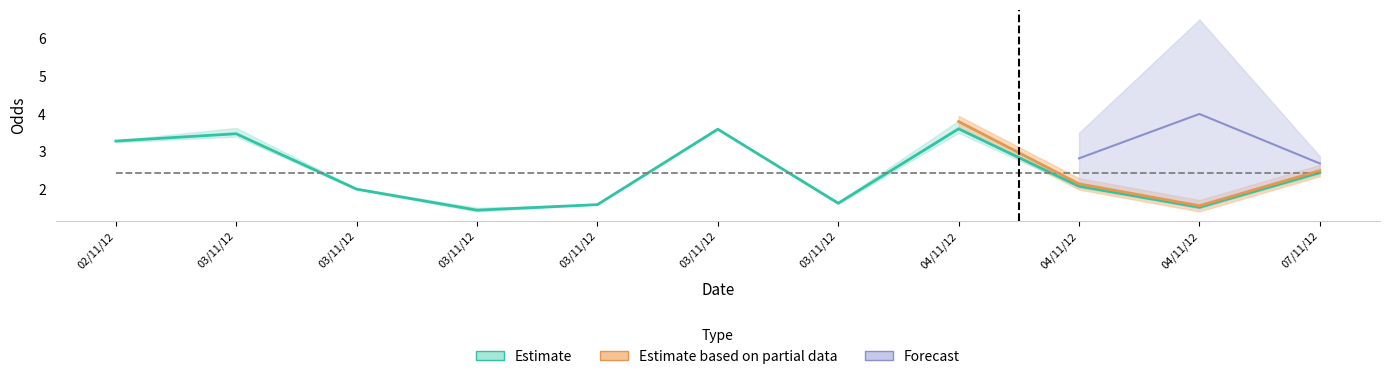

What is the label of the 11th point from the left?

07/11/12